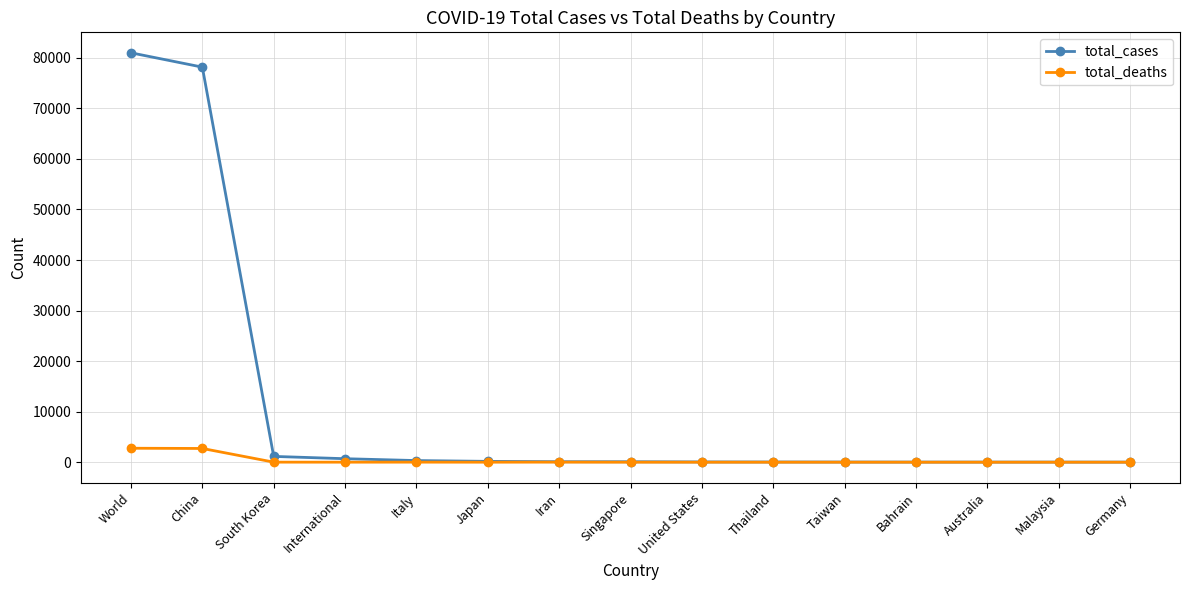

Rank the series by their maximum value, from highest to lowest.

total_cases, total_deaths